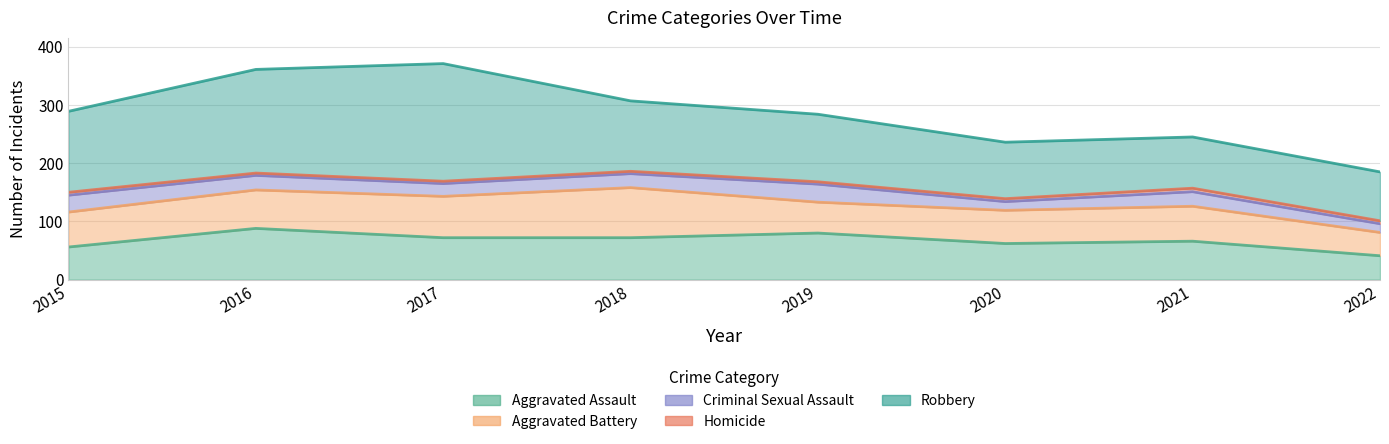

How many distinct data groups are displayed?

5